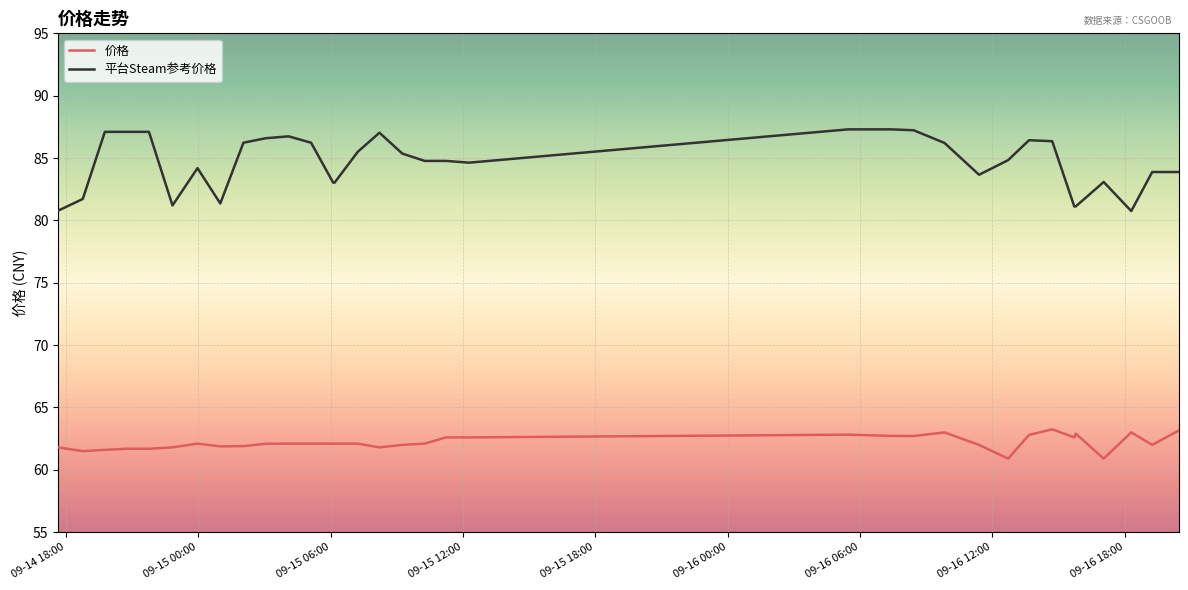

What is the minimum value for 平台Steam参考价格?

80.8